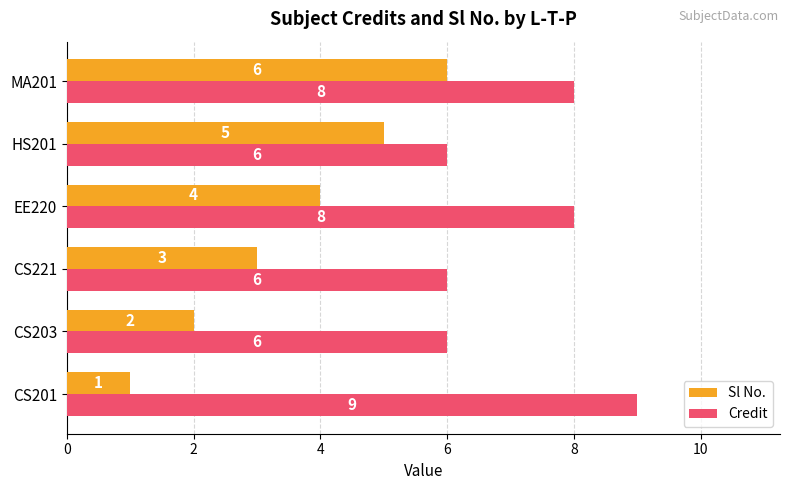

Rank the series at CS201 from highest to lowest value.

Credit, Sl No.